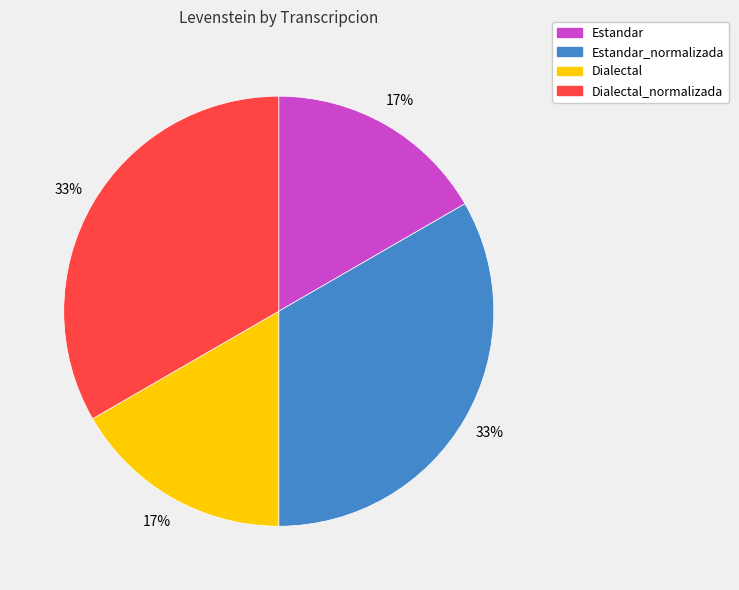

To the nearest percent, what is the average slice percentage?

25%